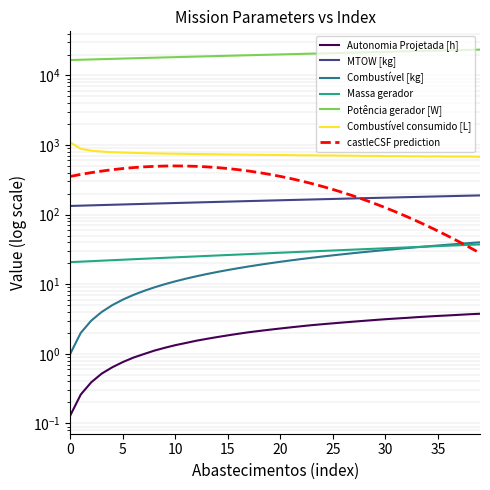

Where is Massa gerador nearest to the value 29?

22